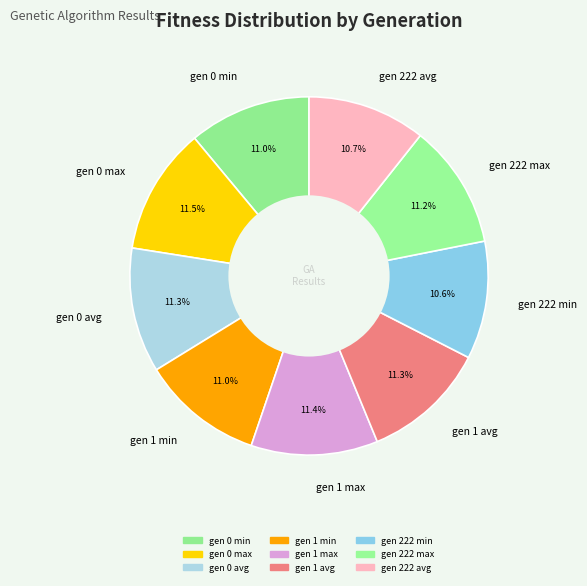

Combined, what portion of the pie is gen 222 avg and gen 0 min?

21.7%